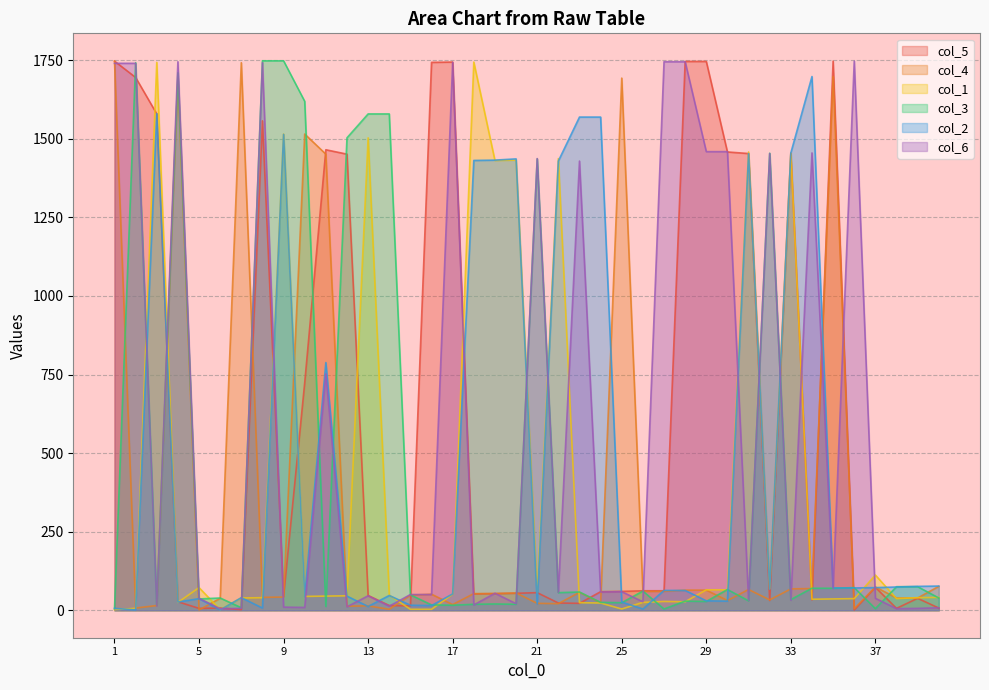

How many data points in col_2 are above 63?

19